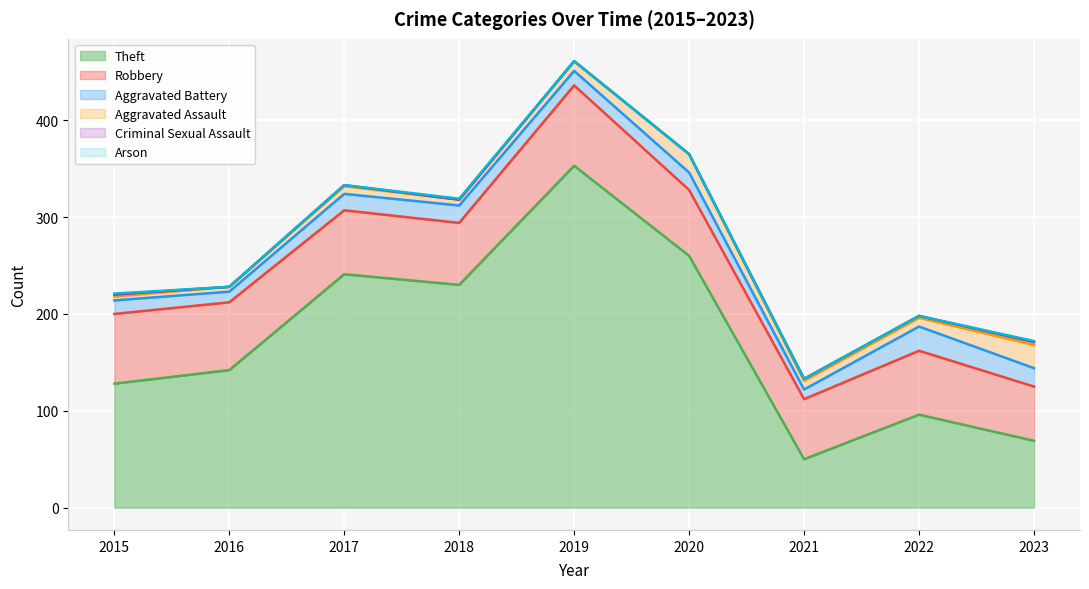

The Aggravated Assault (line) series shows 318 at 2018. True or false?

True